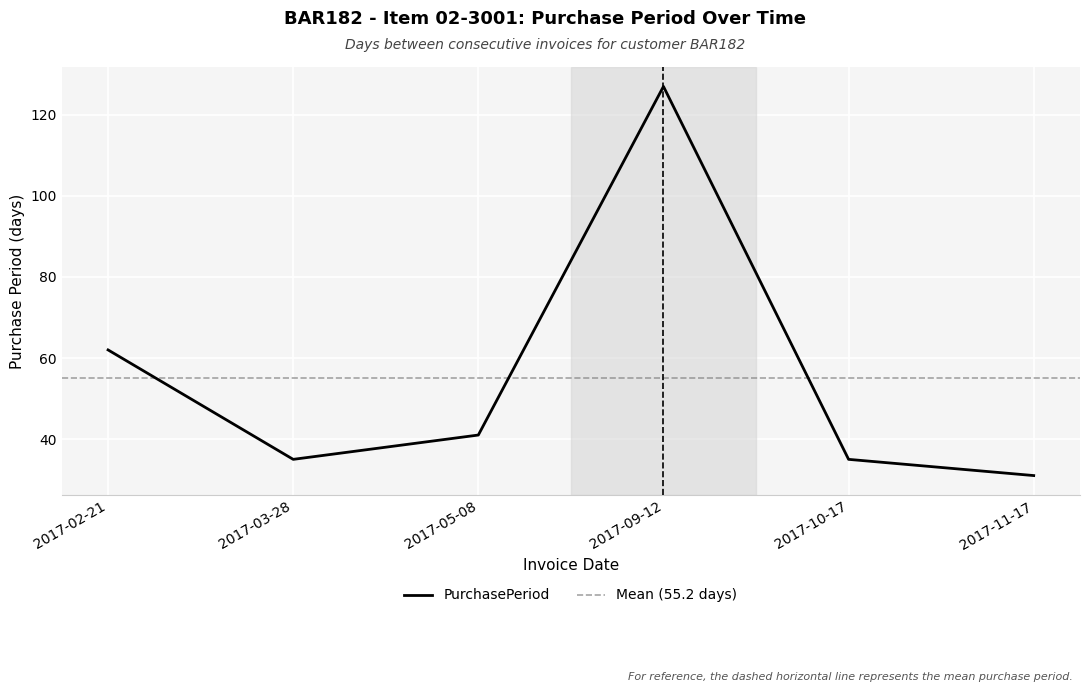

List the labels in order of value, largest first.

2017-09-12, 2017-02-21, 2017-05-08, 2017-03-28, 2017-10-17, 2017-11-17